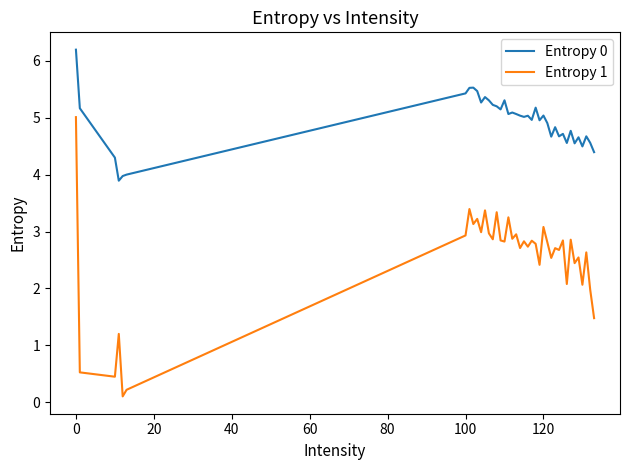

What is the difference between the maximum and minimum values in the Entropy 0 series?

2.3